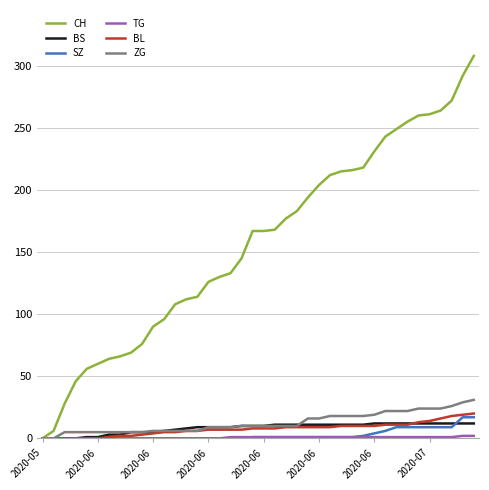

Which series has the largest range (max minus min)?

CH